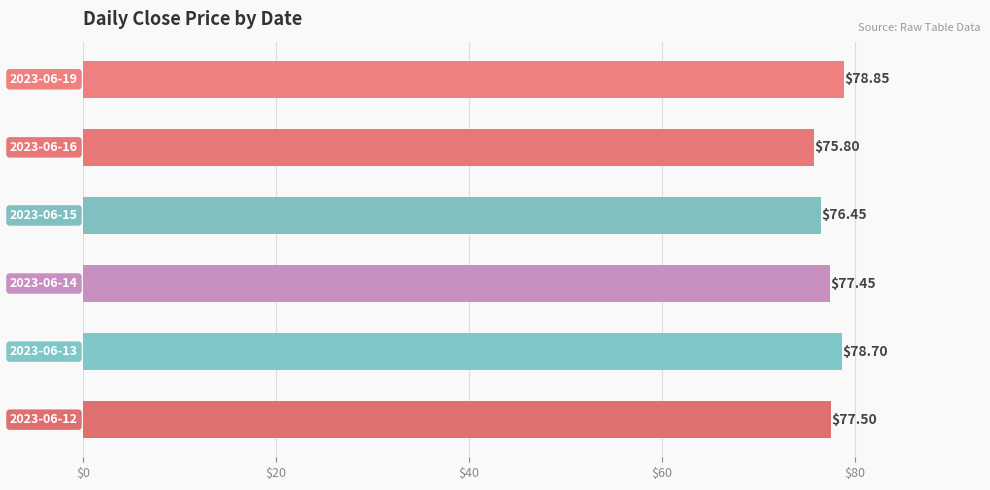

What is the sum of all values?

464.8